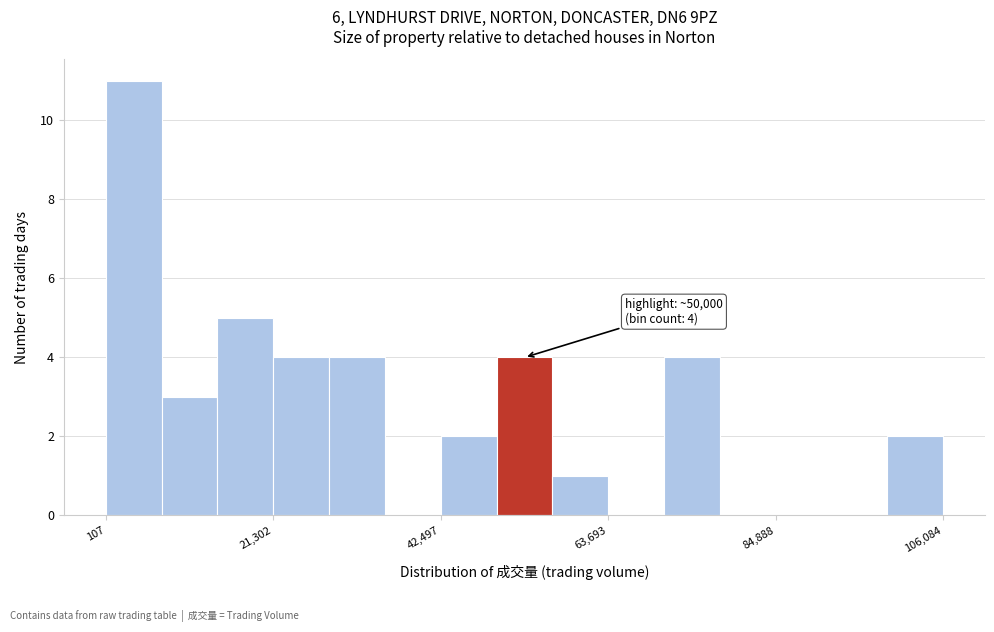

Around what value on the x-axis is the tallest bar? Give the approximate position of its centre, as read against the axis.

5000